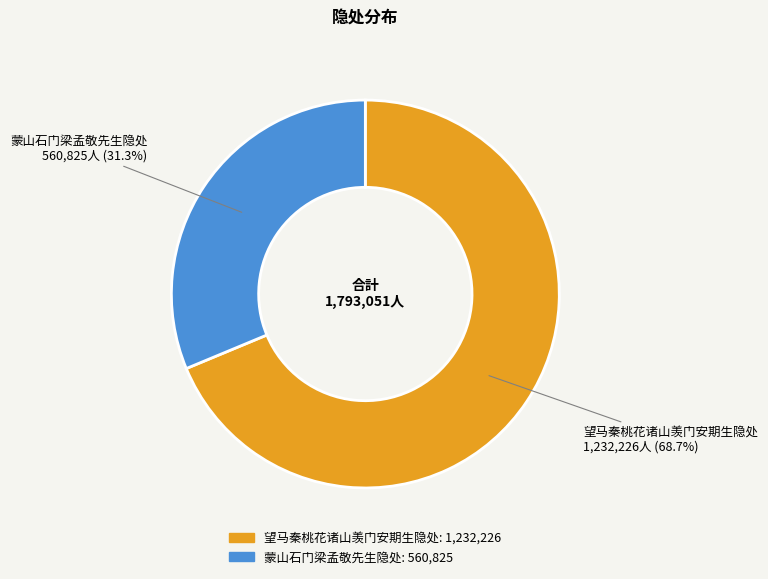

To the nearest percent, what percentage of the pie is 望马秦桃花诸山羡门安期生隐处?

69%